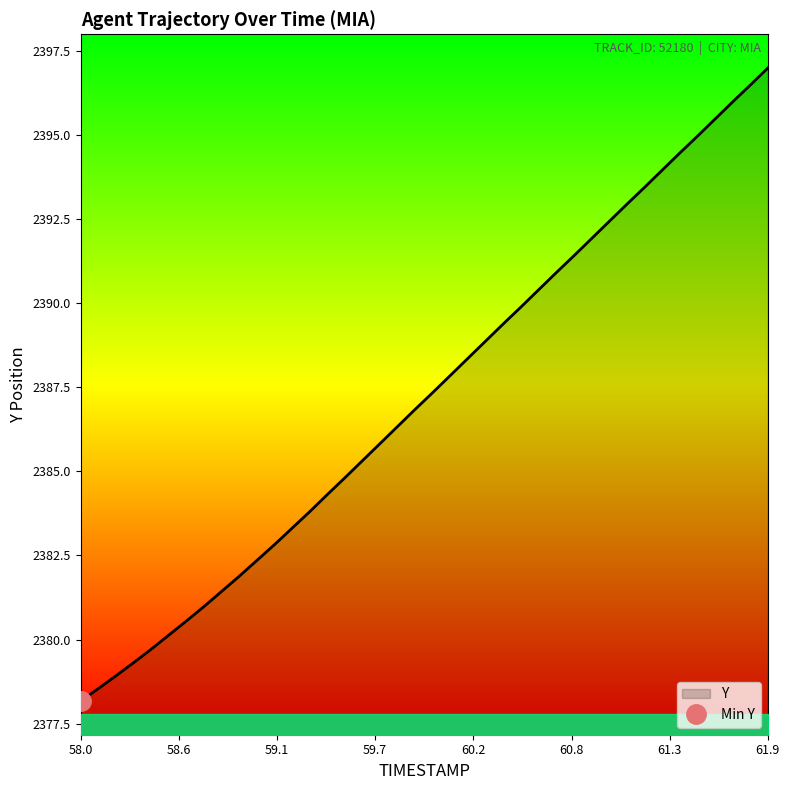

The Y series shows 2397.0 at 61.9. True or false?

True